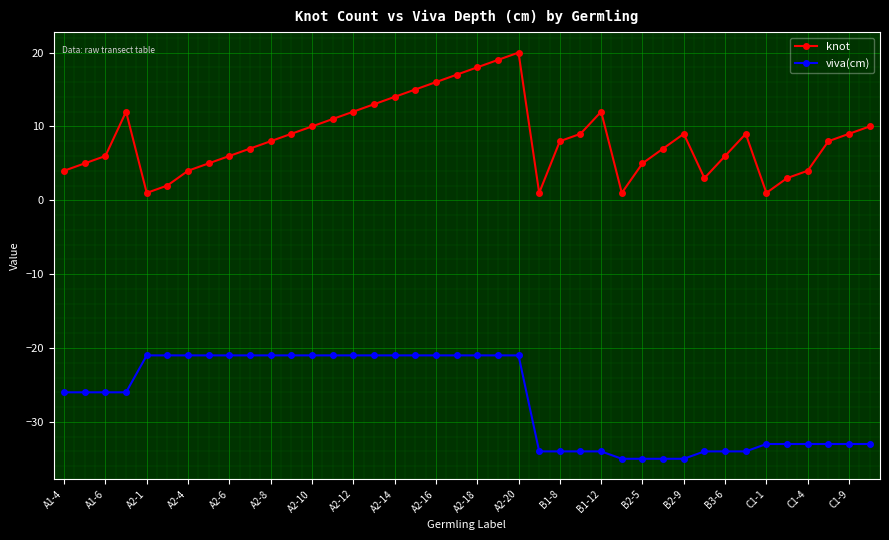

What is the value of the knot point at the 29th from the left?

5